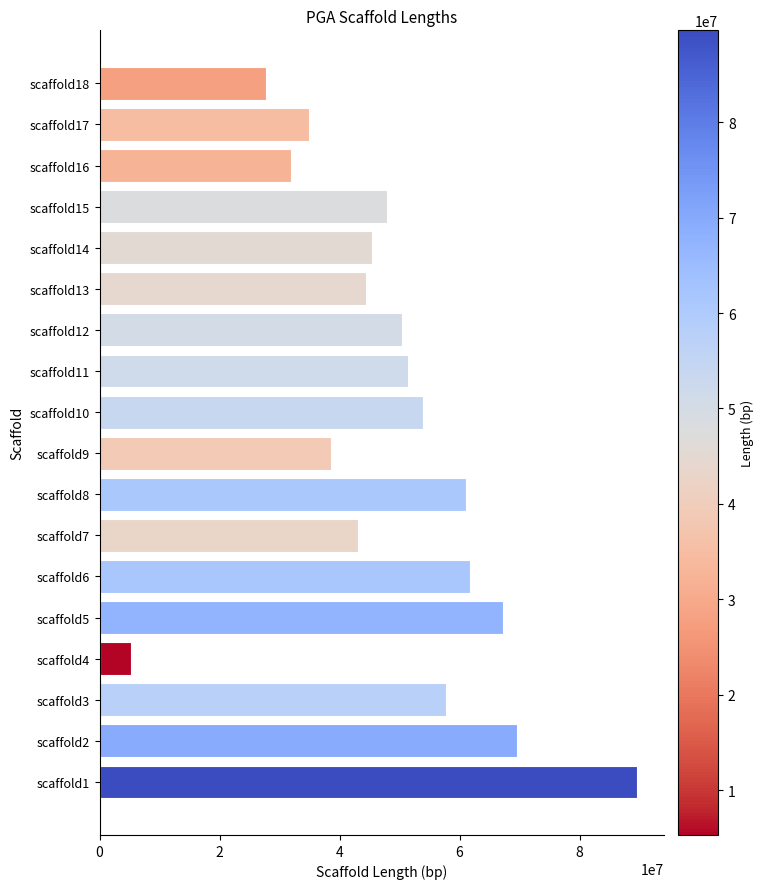

Is it true that the value at scaffold3 is 32677318?

False